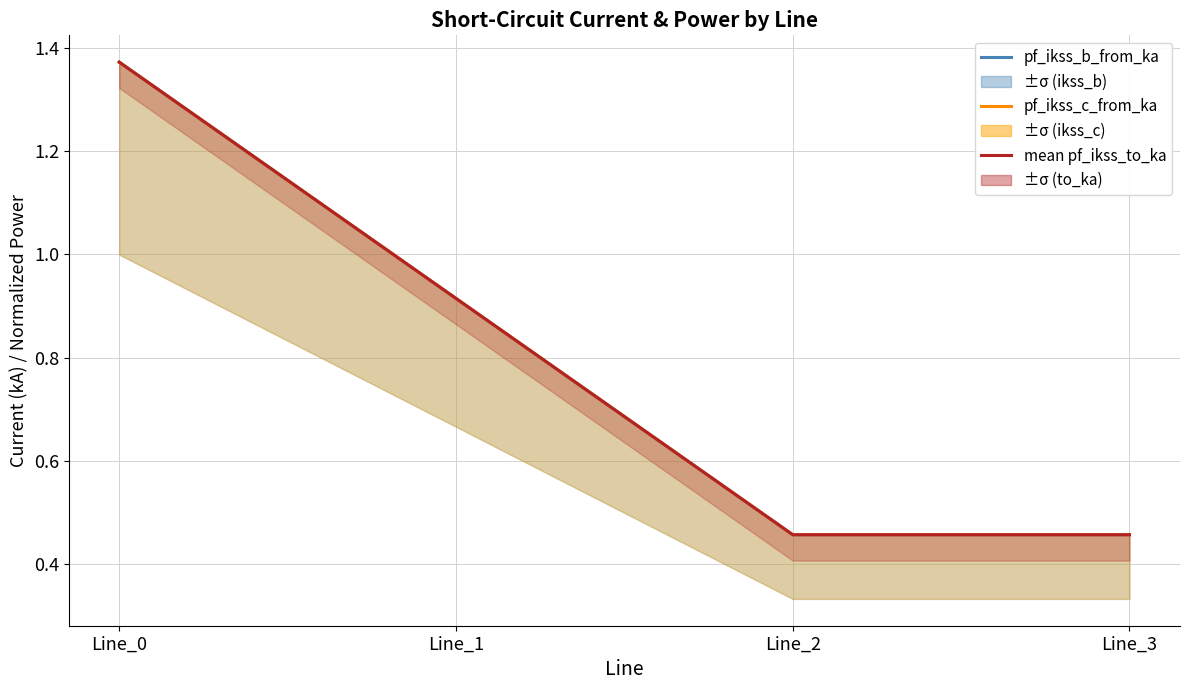

Reading right to left, list all the values displayed in this chart.

pf_ikss_b_from_ka: Line_3=0.5	Line_2=0.5	Line_1=0.9	Line_0=1.4
pf_ikss_c_from_ka: Line_3=0.5	Line_2=0.5	Line_1=0.9	Line_0=1.4
mean pf_ikss_to_ka: Line_3=0.5	Line_2=0.5	Line_1=0.9	Line_0=1.4